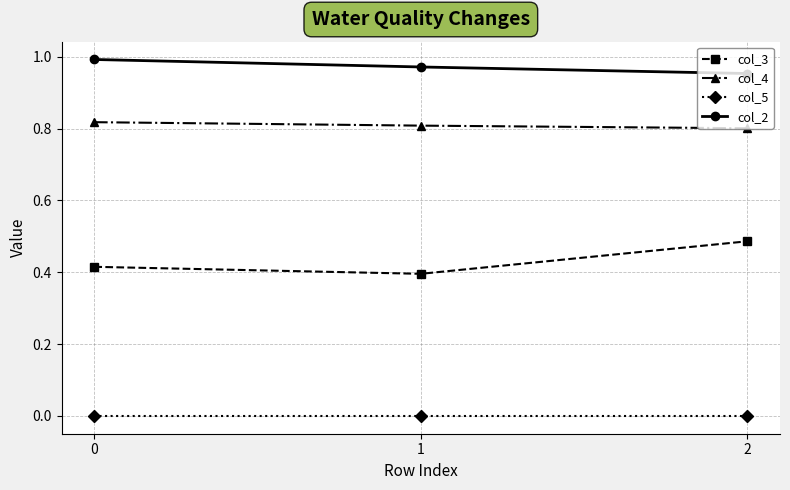

Which series has the largest total across all categories?

col_2